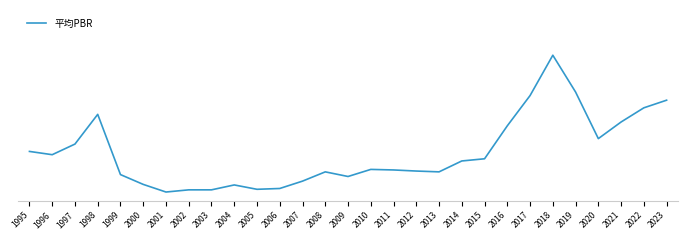

Does the chart have visible grid lines?

No